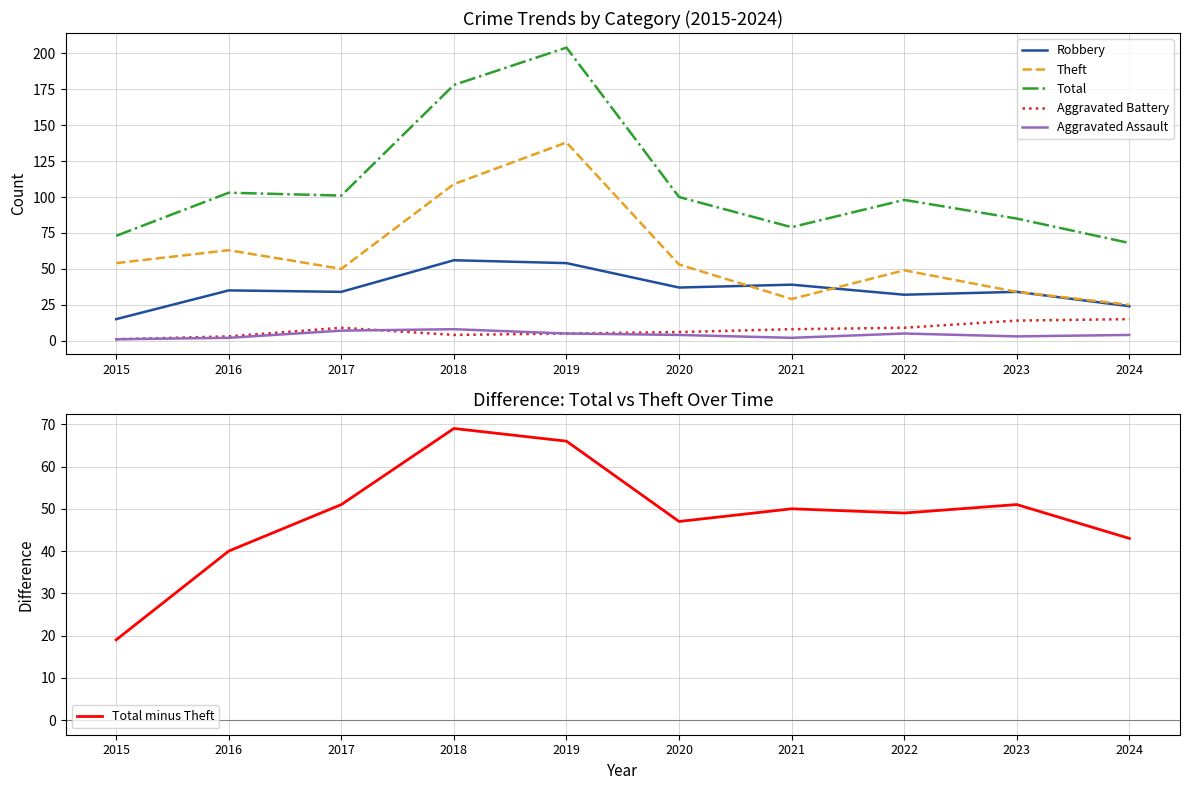

The value of Aggravated Assault at 2016 is 2. True or false?

True